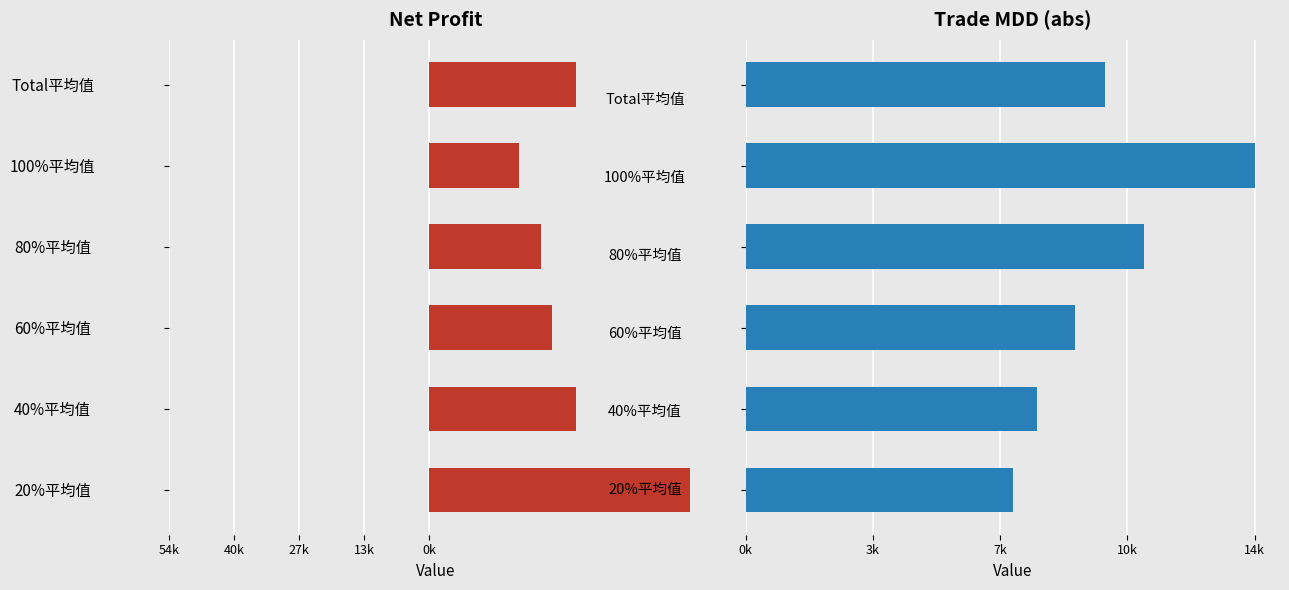

How many bars are there in each group?

2